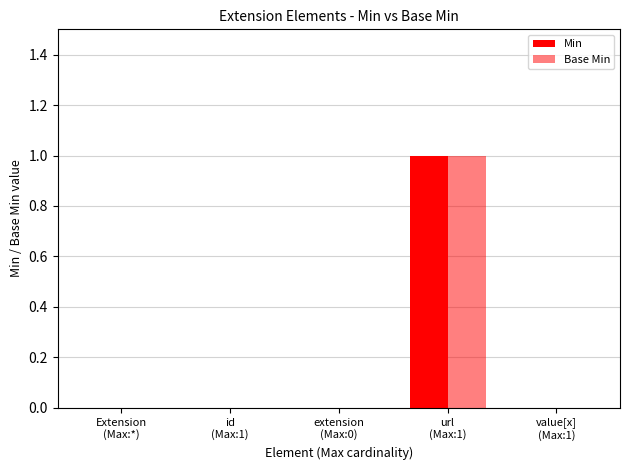

What is the sum of all Base Min values?

1